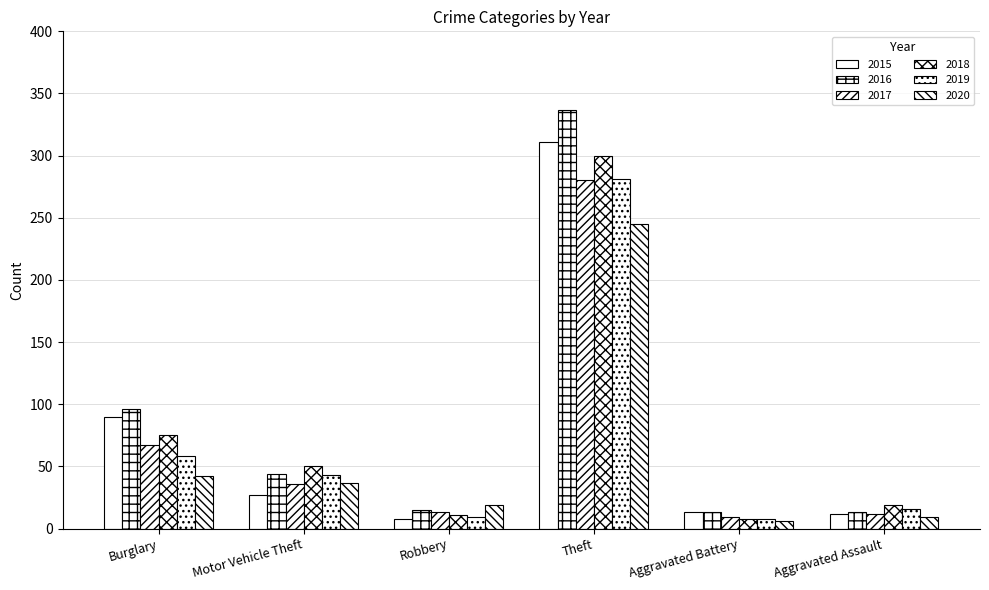

Count the number of data series in this chart.

6